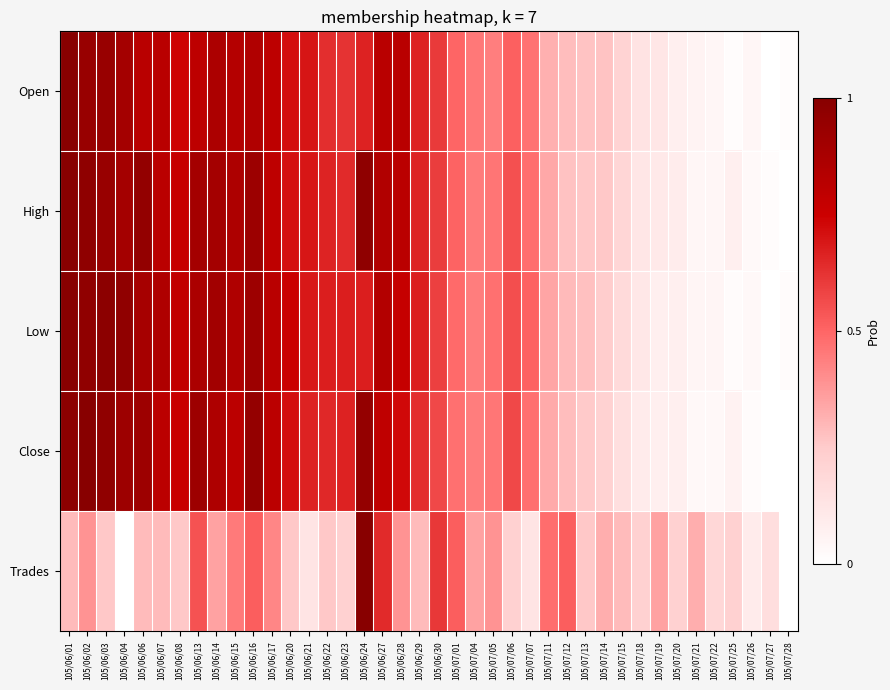

Which series has the largest total across all categories?

High